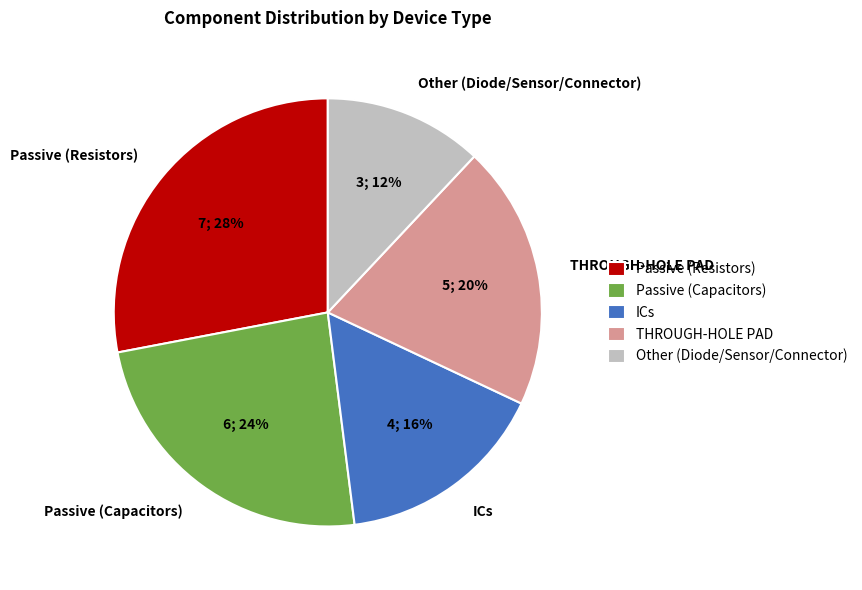

To the nearest percent, what portion does Passive (Capacitors) represent?

24%